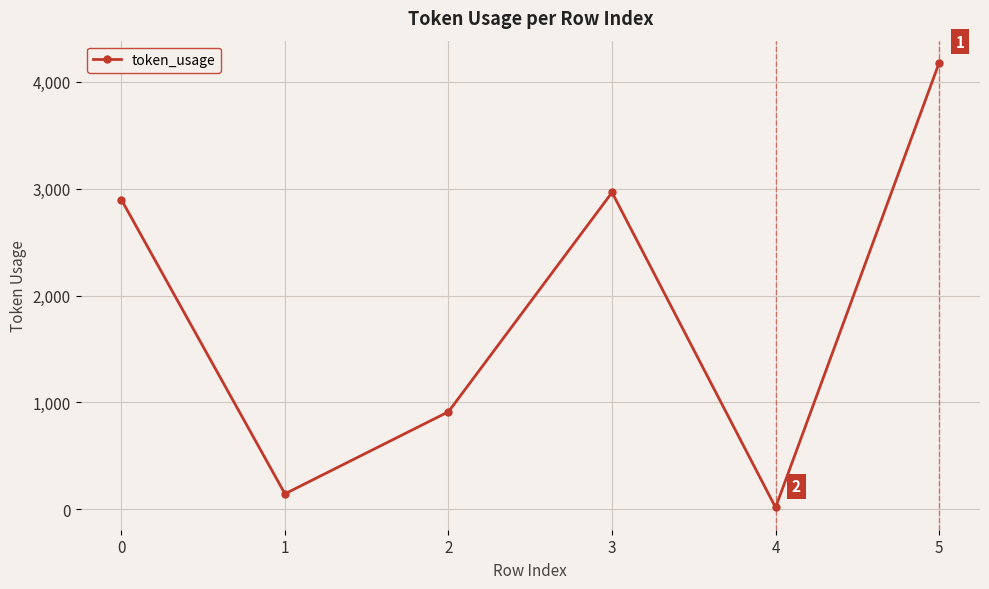

Is this an area chart (filled region under the line)?

No